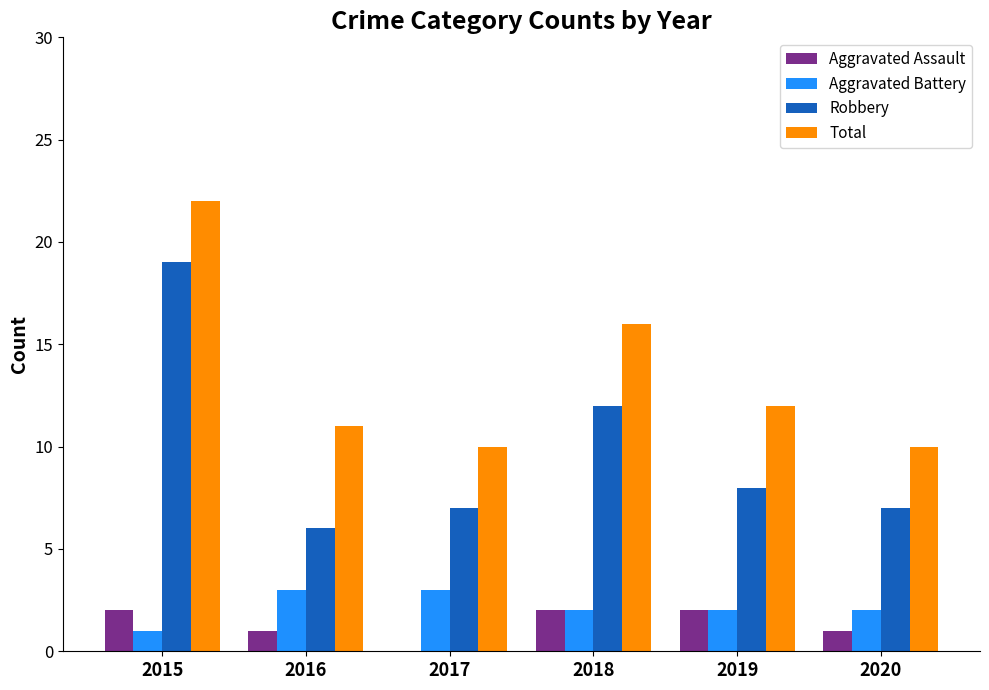

Are the bars horizontal?

No